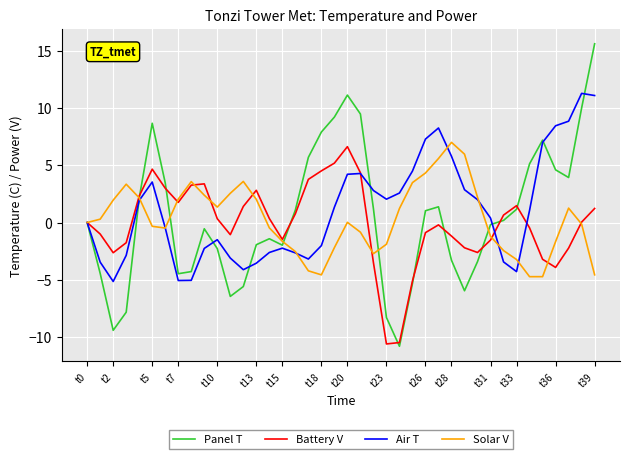

How many interior local peaks does the Panel T series have?

6